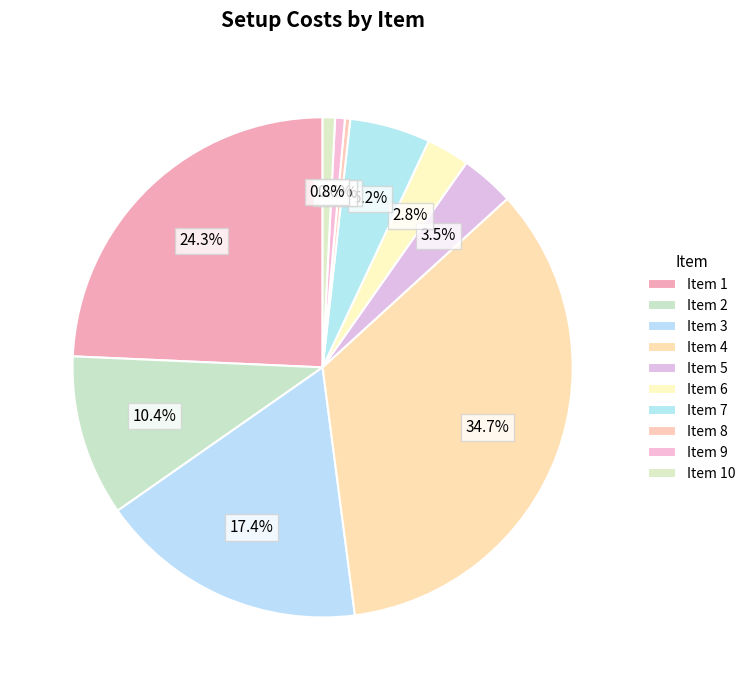

Count the number of slices in the pie.

10